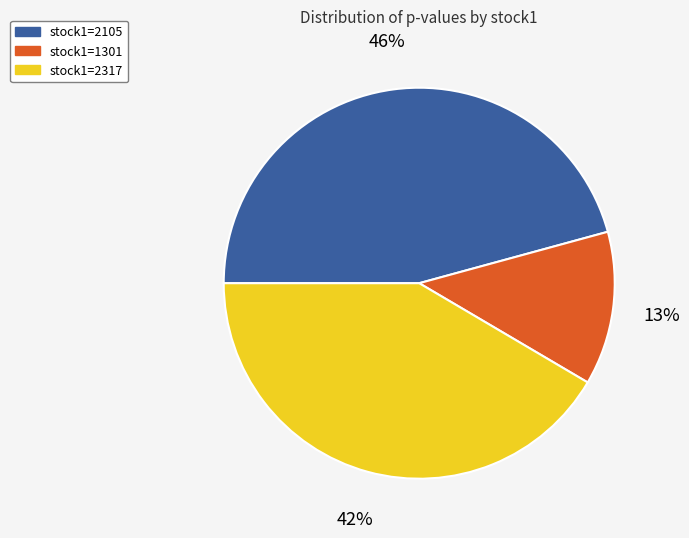

To the nearest percent, what is the average slice percentage?

33%